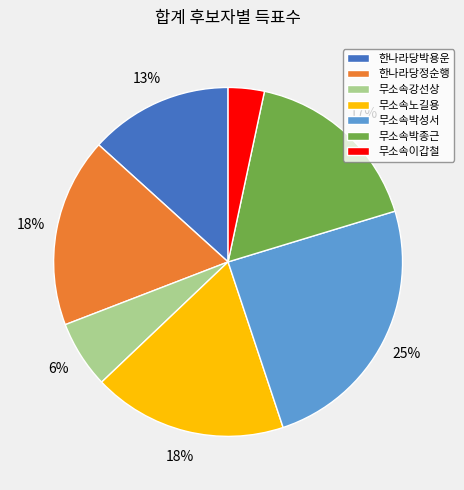

To the nearest percent, what is the average slice percentage?

14%